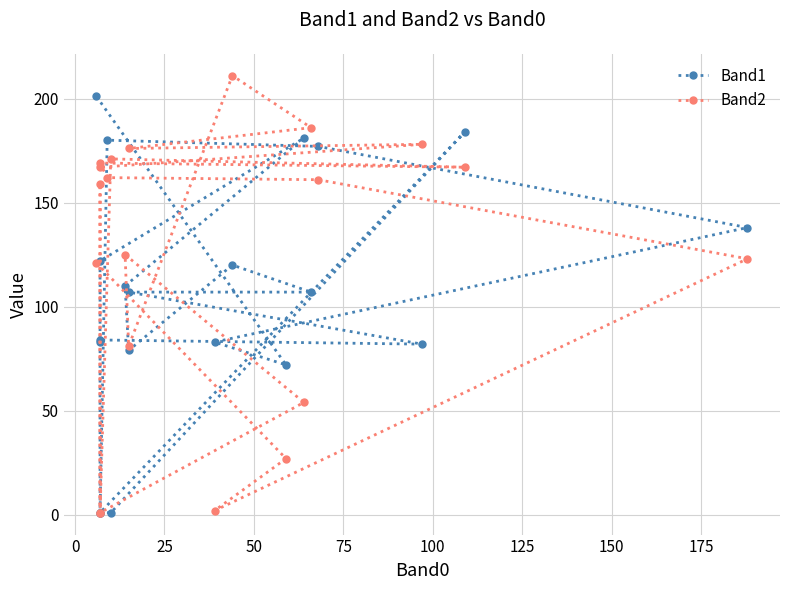

How many data points in Band1 are less than 107?

9